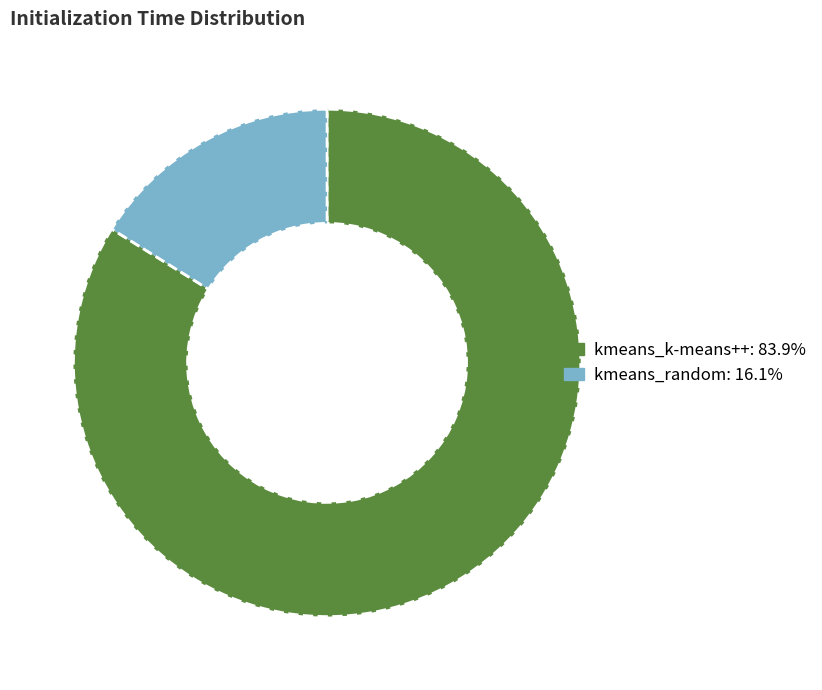

Is it true that kmeans_k-means++ is 84% of the pie?

True